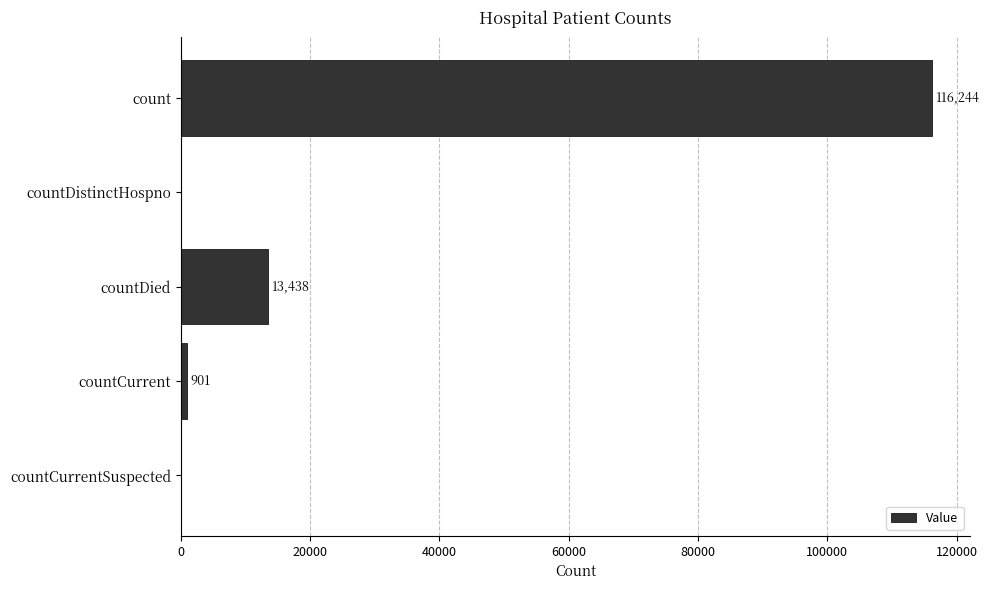

True or false: the data shows 0 at countCurrentSuspected.

True